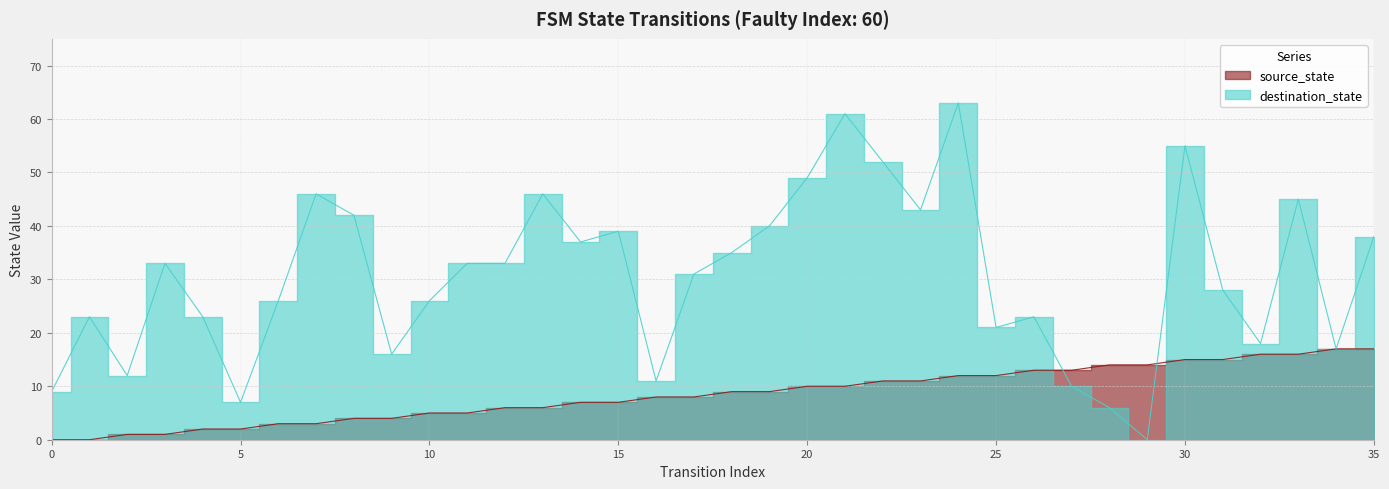

What is the sum of the destination_state values at 2 and 19?

52